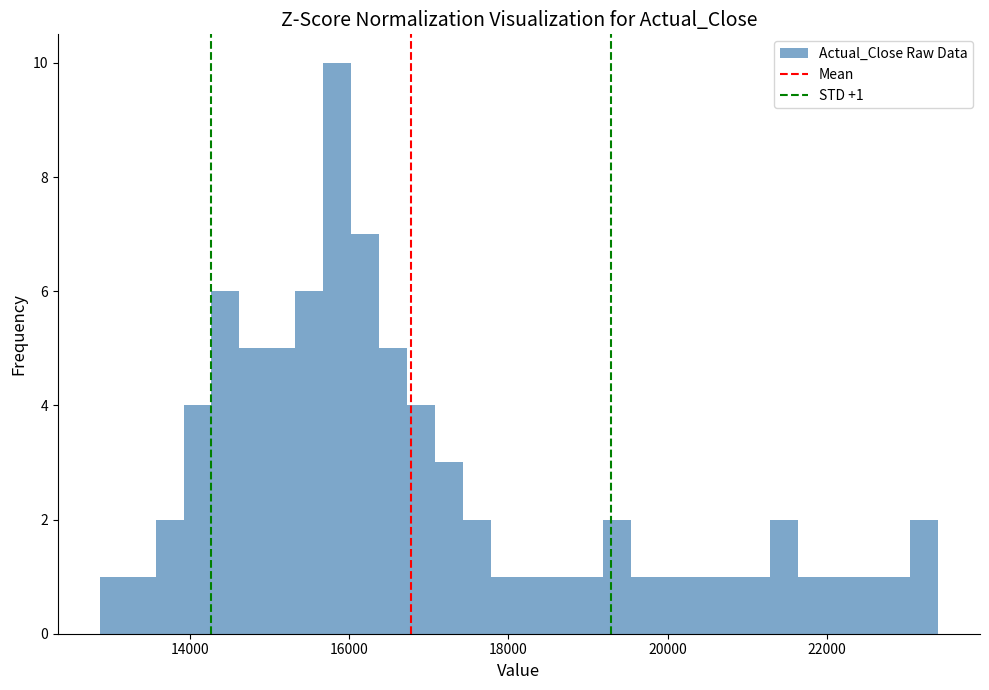

Read against the x-axis, roughly where is the centre of the tallest bar?

15800